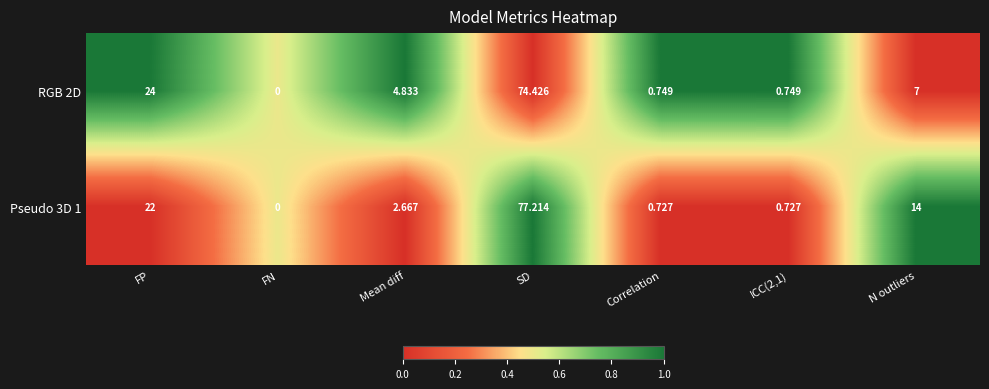

Rank the series by their maximum value, from lowest to highest.

RGB 2D, Pseudo 3D 1